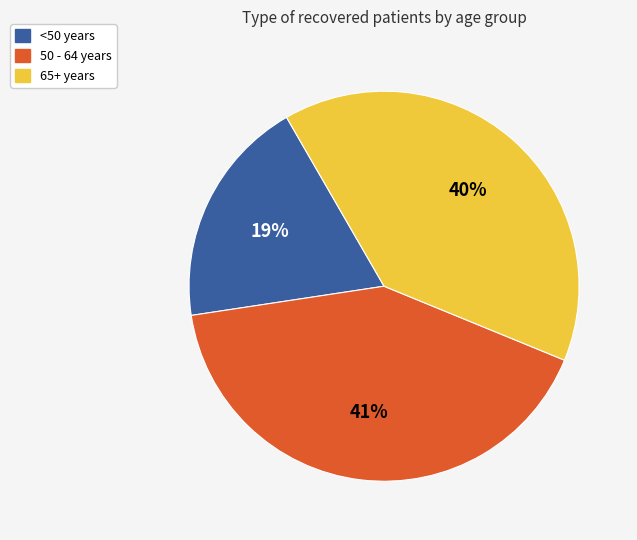

To the nearest percent, what is the average slice percentage?

33%